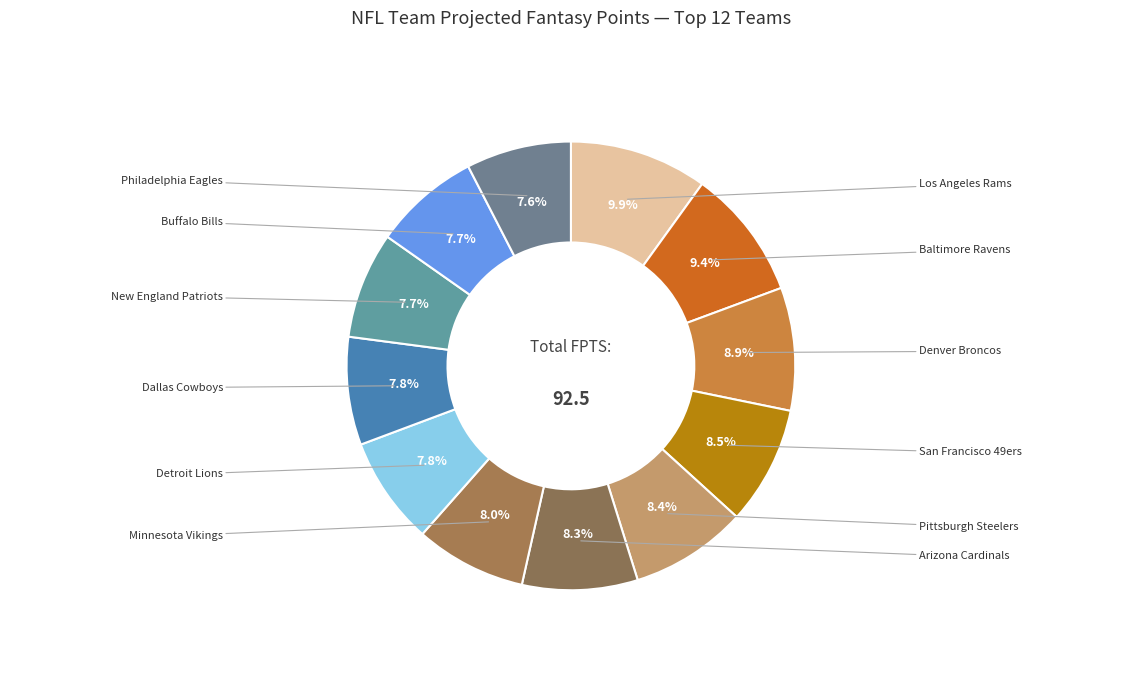

Which category has the smallest portion of the pie?

Philadelphia Eagles